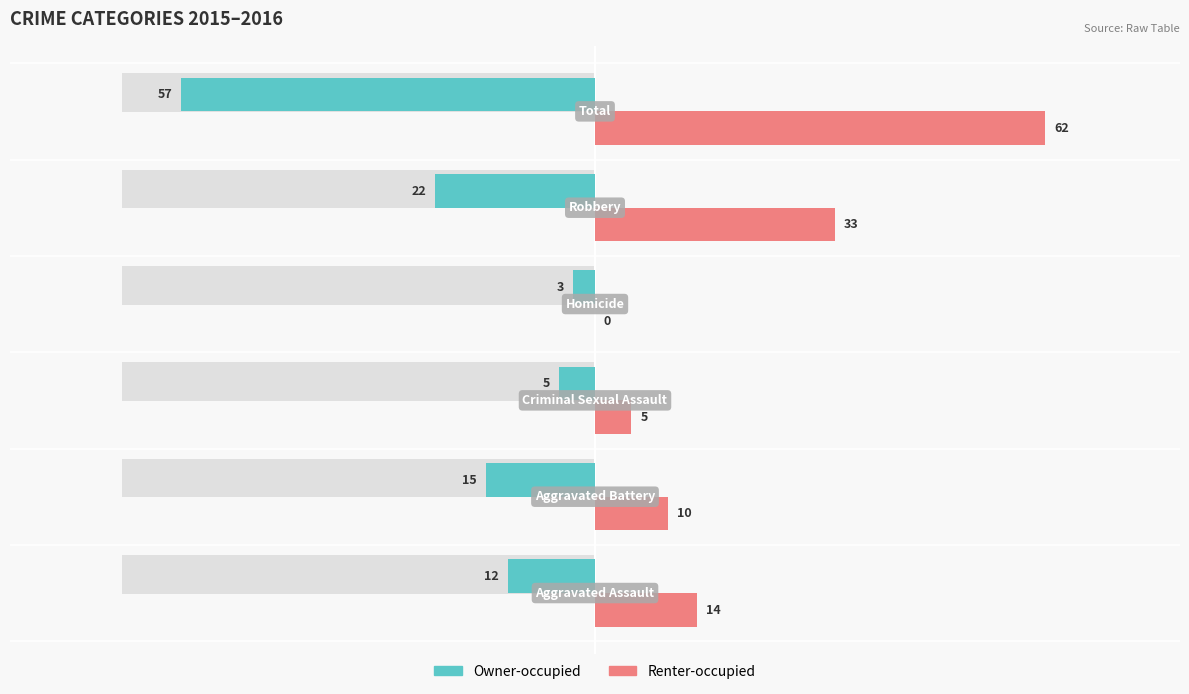

The Renter-occupied series shows 29 at 5. True or false?

False